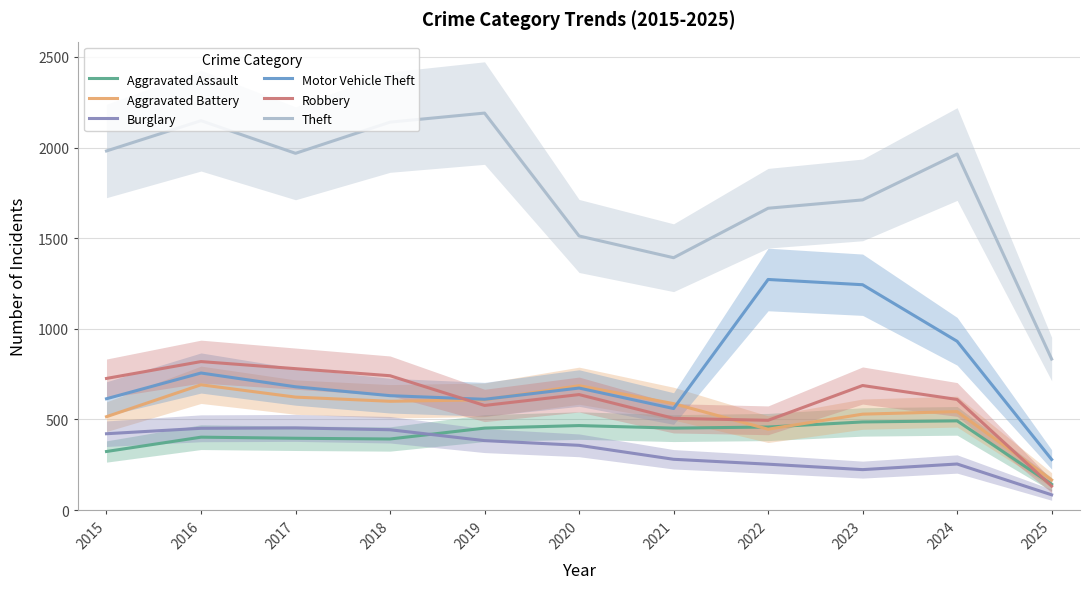

Reading left to right, what are all the values shown in this chart?

Aggravated Assault: 323	402	396	392	452	466	452	458	486	492	142
Aggravated Battery: 515	691	623	600	608	686	587	446	529	543	166
Burglary: 421	451	453	443	383	357	280	253	223	254	84
Motor Vehicle Theft: 614	756	680	631	611	673	560	1272	1243	931	279
Robbery: 726	819	780	741	577	637	506	495	687	610	132
Theft: 1981	2148	1968	2140	2190	1512	1392	1665	1711	1964	833